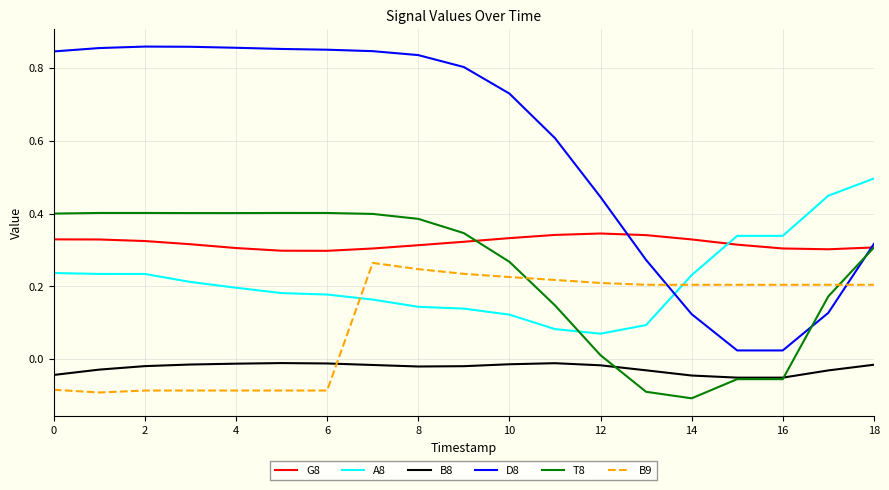

Which series has the widest spread of values?

D8